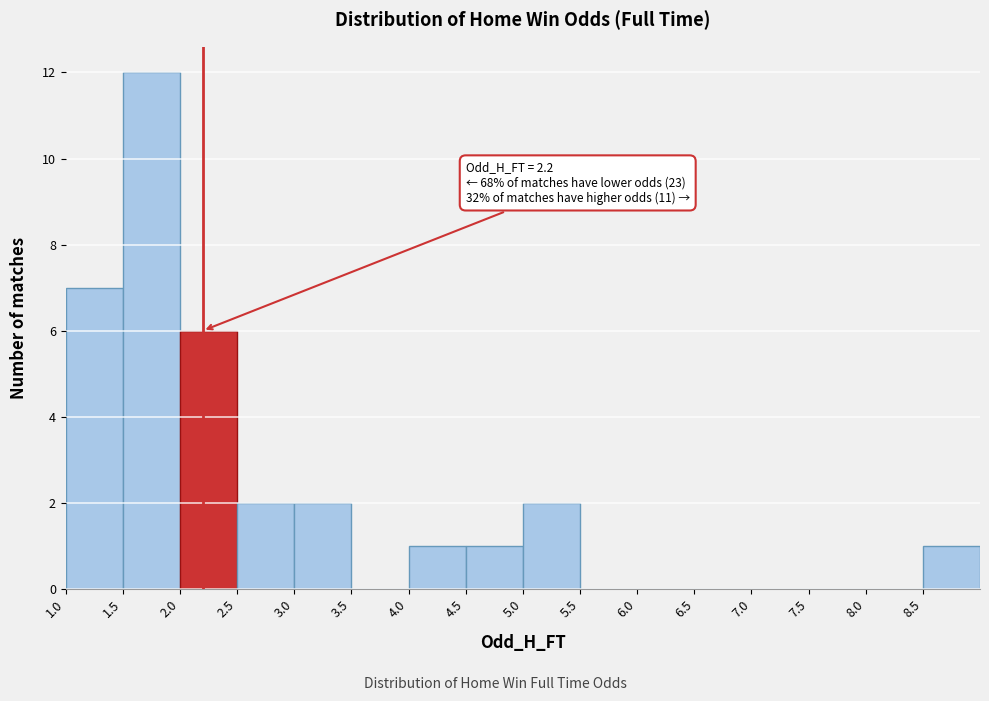

Over which range of the x-axis is the bar tallest?

1.5 to 2.0